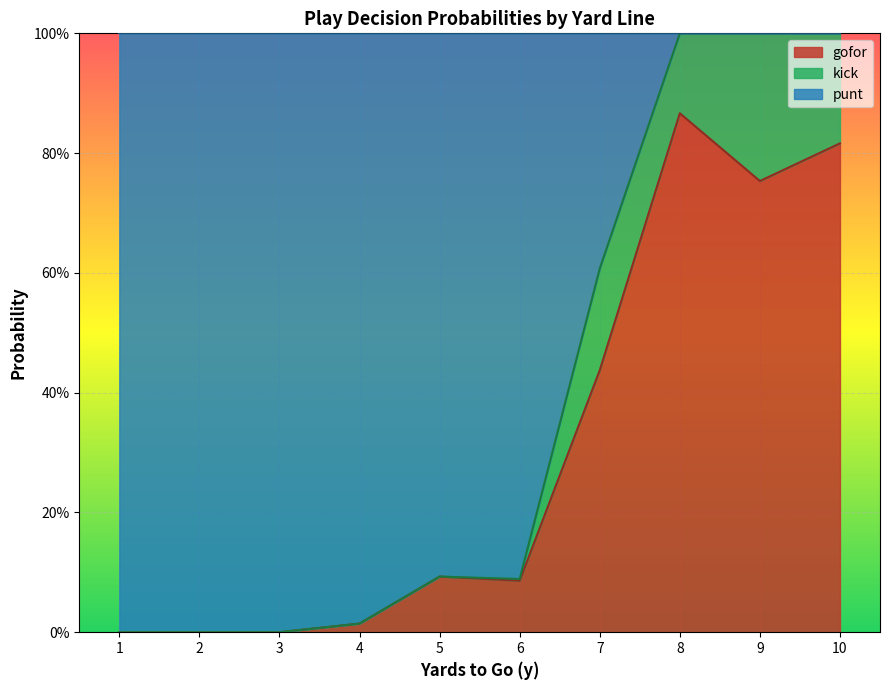

Does the chart display data point markers on the line(s)?

No